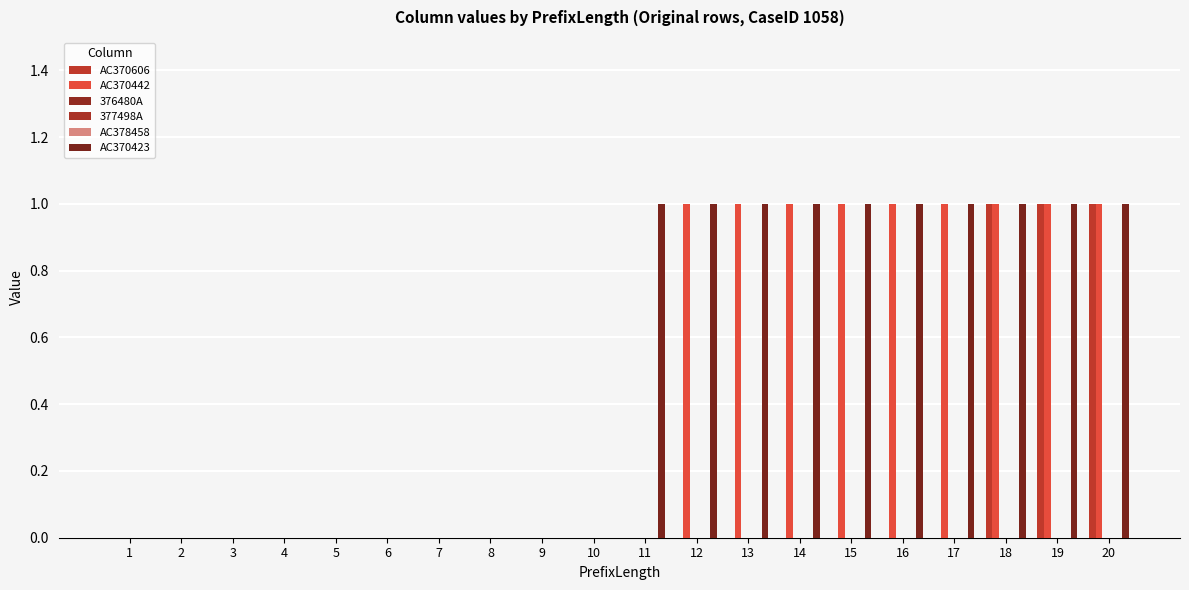

What is the maximum value for AC370442?

1